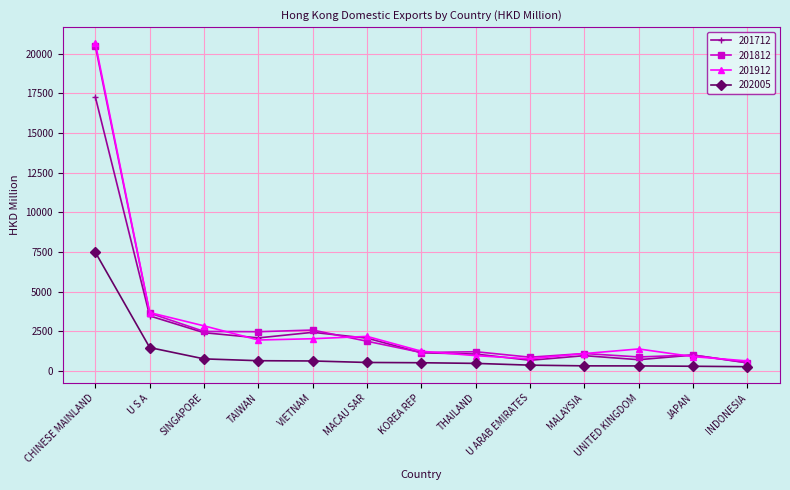

What is the difference between the maximum and minimum values in the 201912 series?

20036.8